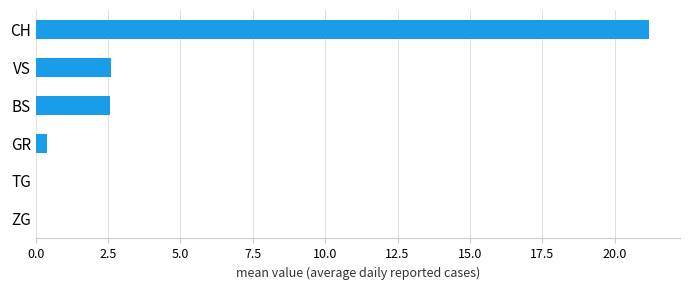

Is it true that the value at VS is 2.6?

True